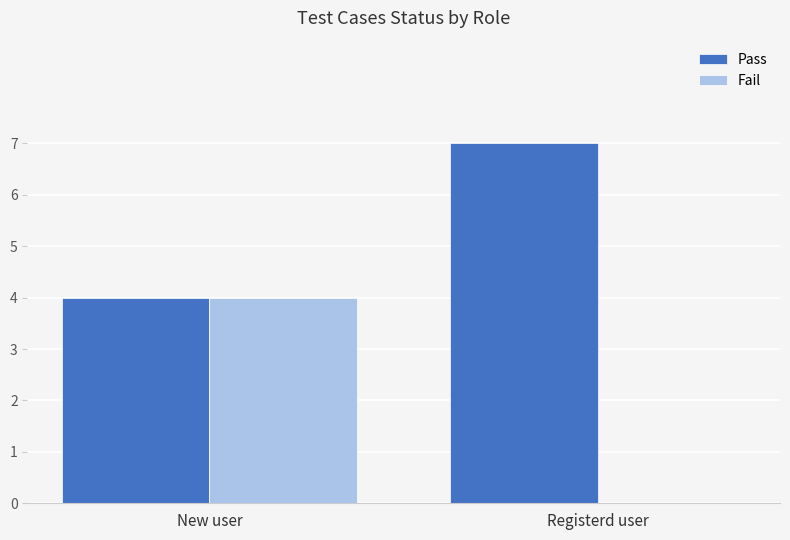

Does the chart contain stacked bars?

No